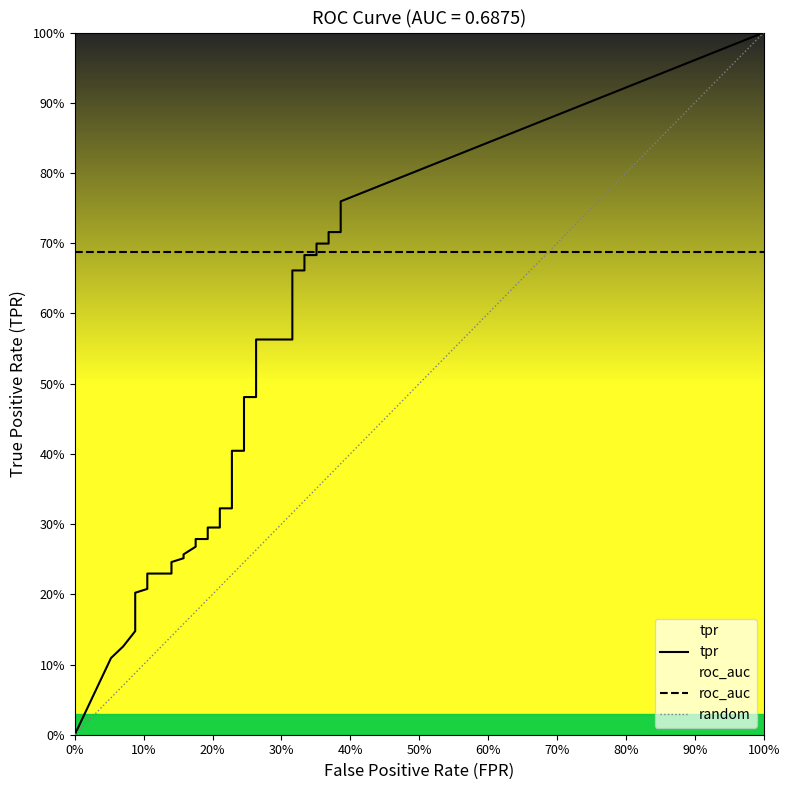

True or false: fpr and tpr intersect in this chart.

False